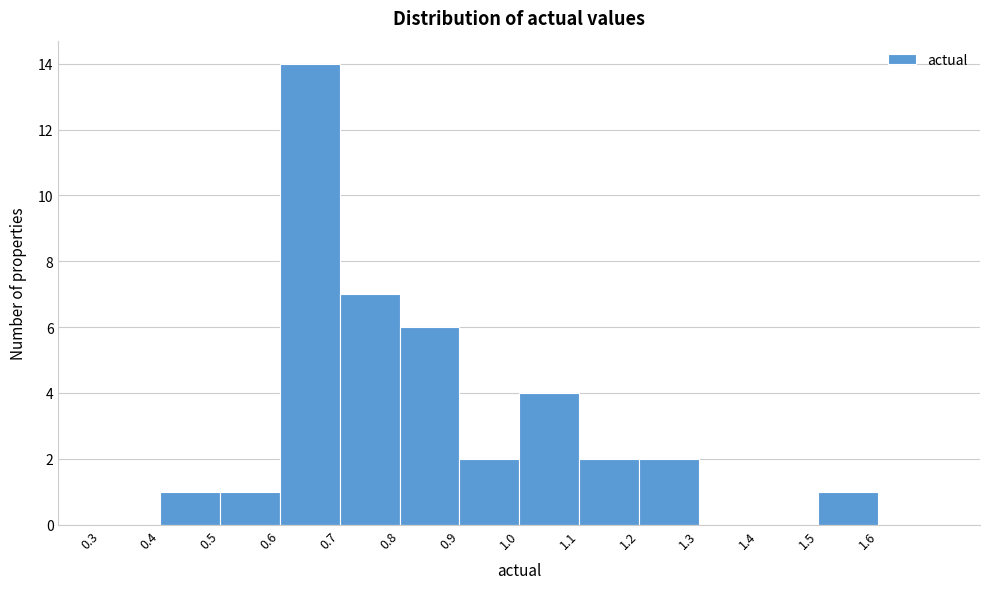

How tall is the bar that spans 0.9 to 1.0 on the x-axis? The values are not printed on the chart, so give them approximately, as read against the axis.

2